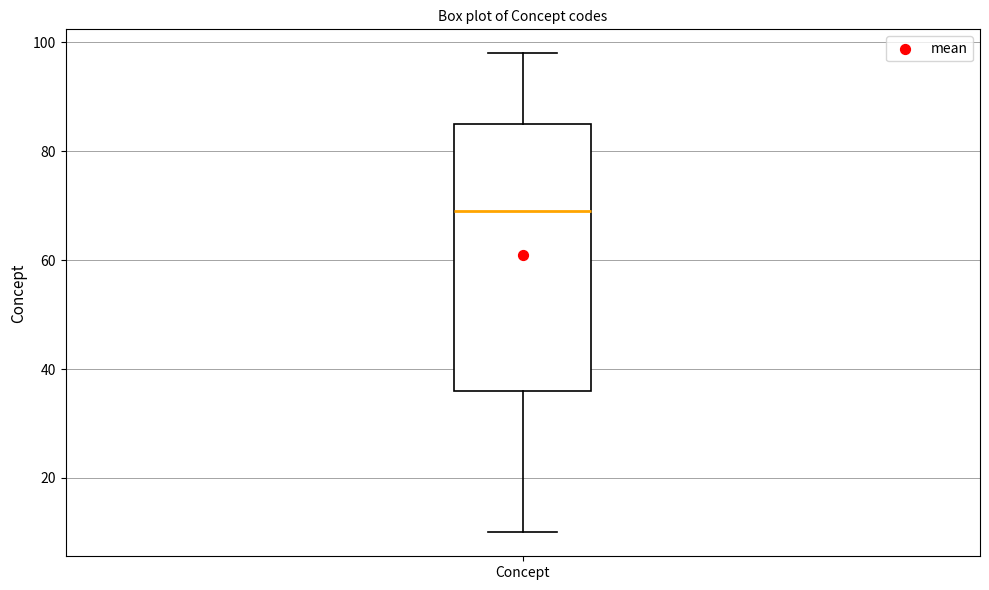

Read this box plot against the y-axis: the position of the median line, the range covered by the box, and the ends of both whiskers. The values are not printed on the chart, so give them approximately, as read against the axis.

median 70, box 36 to 86, whiskers 10 to 98